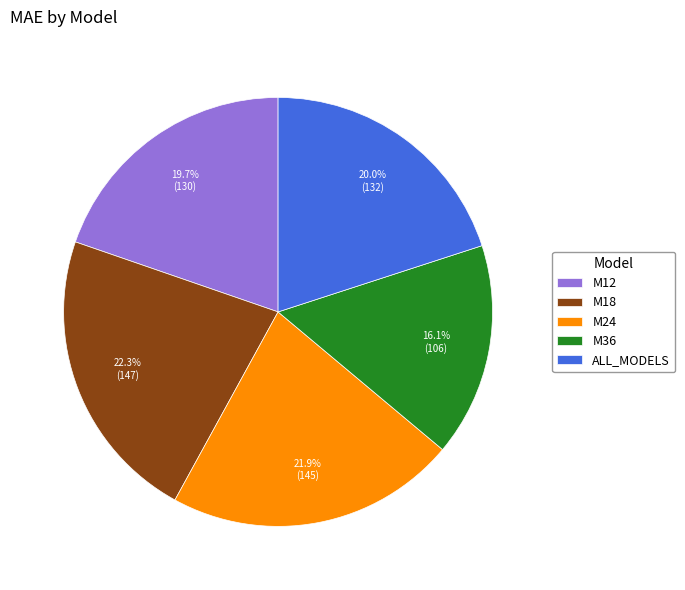

Does any single category account for the majority?

No